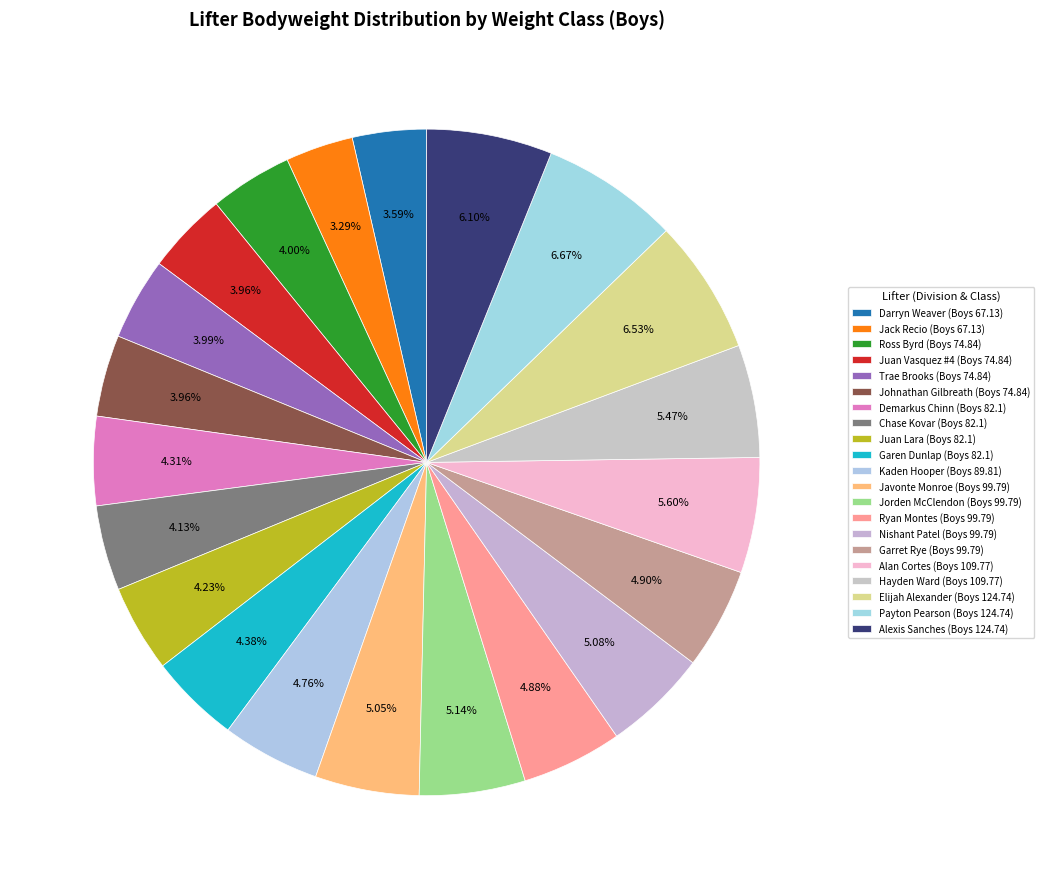

How many segments does this pie chart have?

21